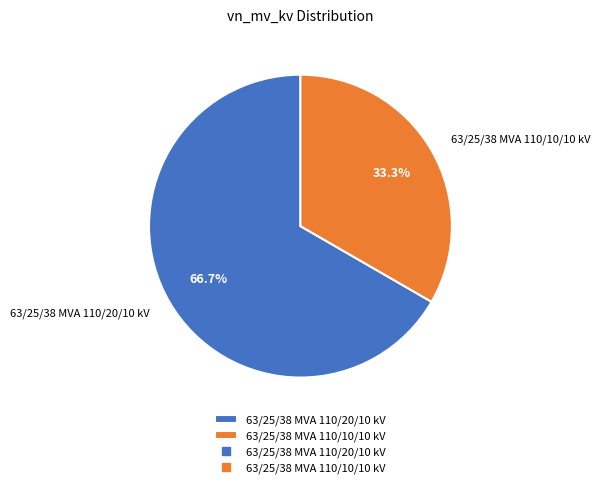

Which category accounts for the majority?

63/25/38 MVA 110/20/10 kV